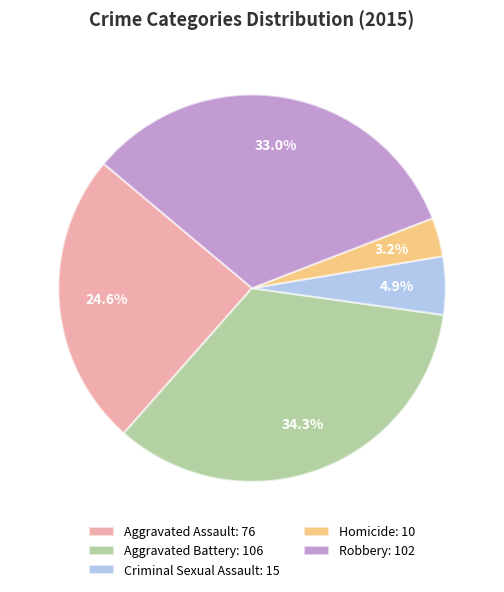

What portion of the pie excludes Aggravated Assault?

75.4%